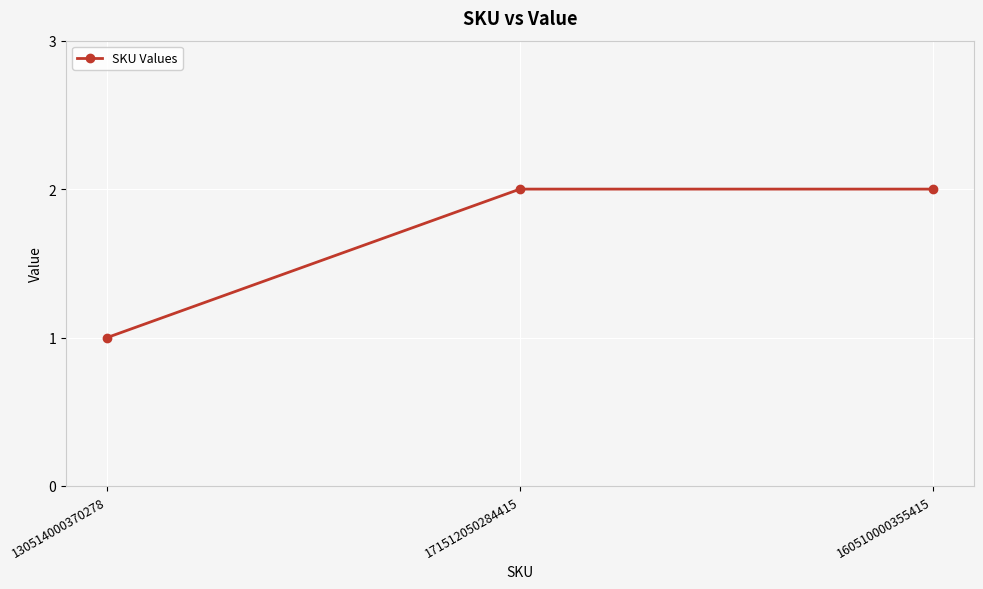

Is it true that the value at 160510000355415 is 3?

False